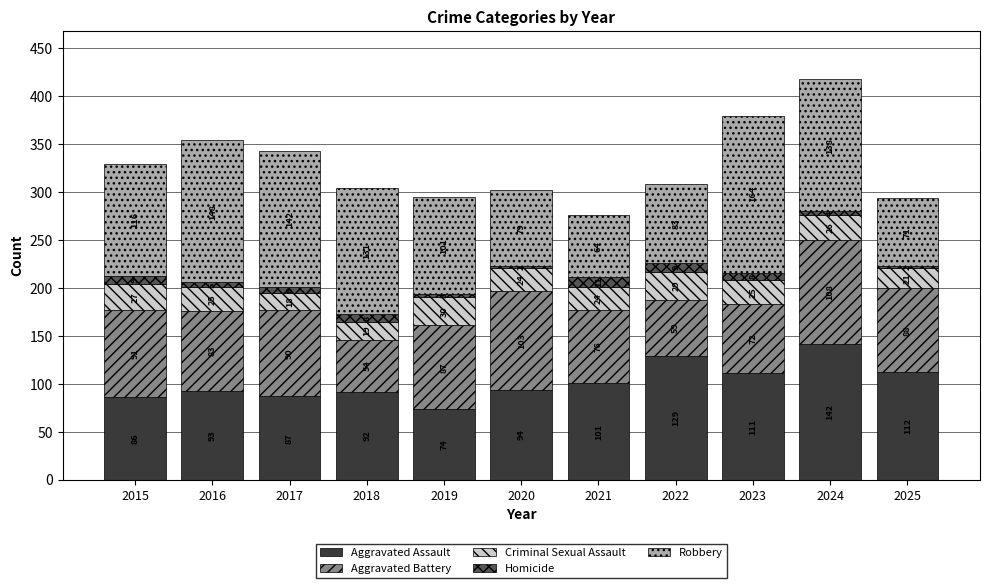

How many categories are shown in the chart?

11